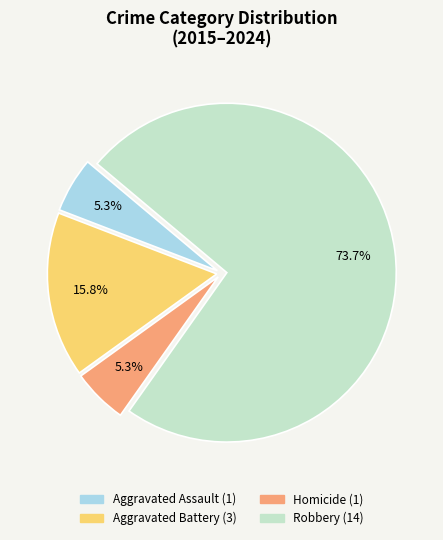

What is the largest slice in the pie chart?

Robbery